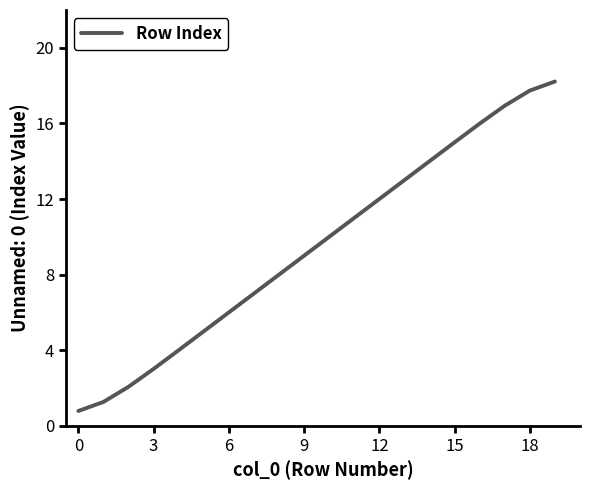

What is the difference between the second highest and minimum values?

17.0